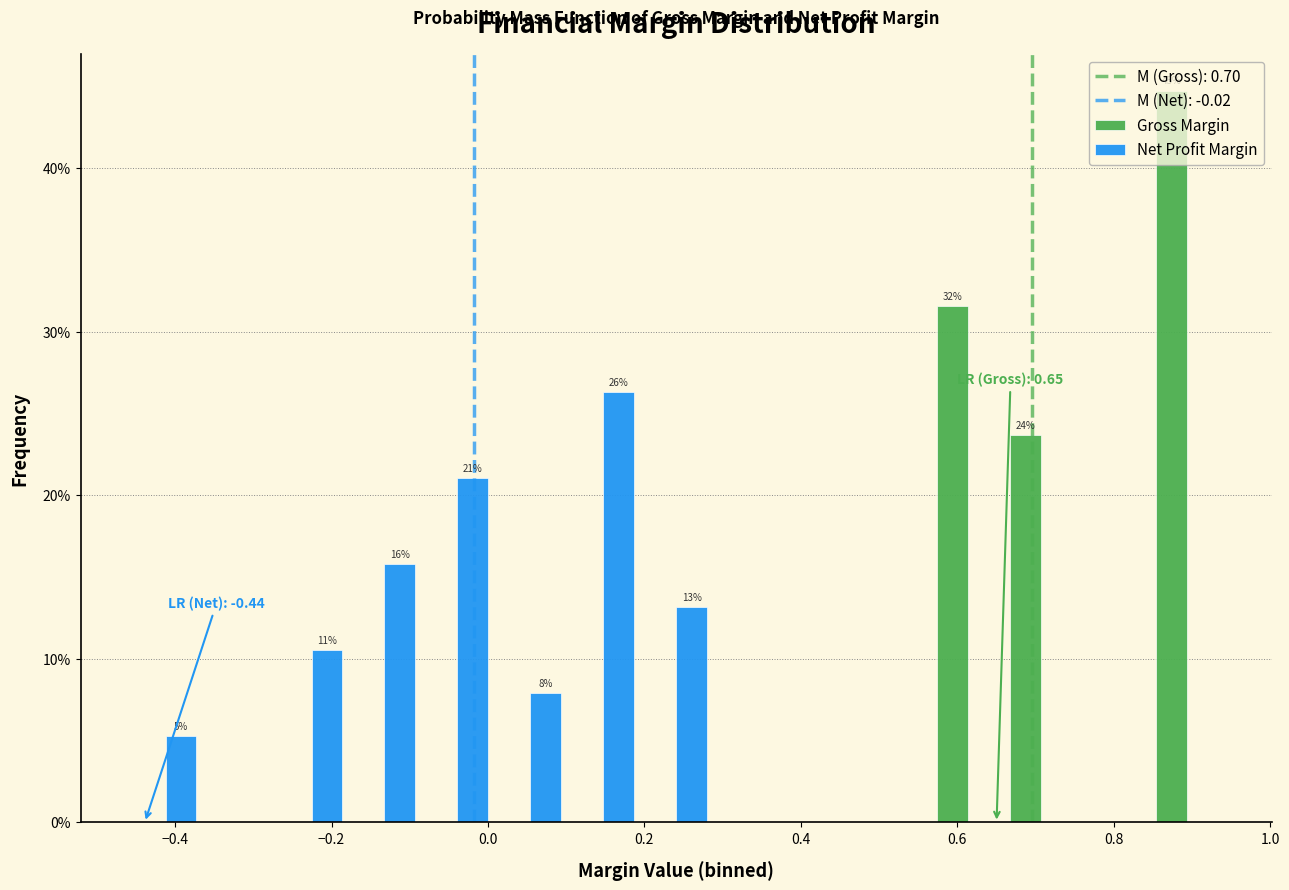

In the Net Profit Margin series, which range on the x-axis has the tallest bar?

0.10 to 0.20